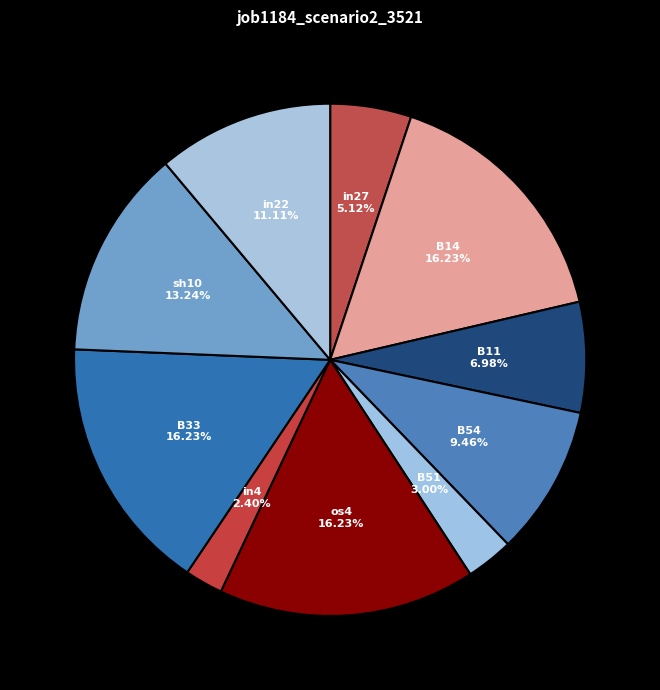

Does sh10 represent more than half of the total?

No